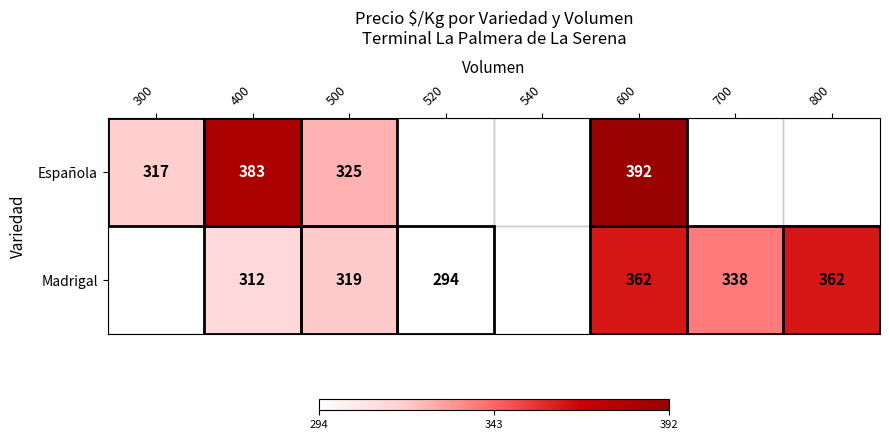

What is the difference between the highest and lowest values at 500?

6